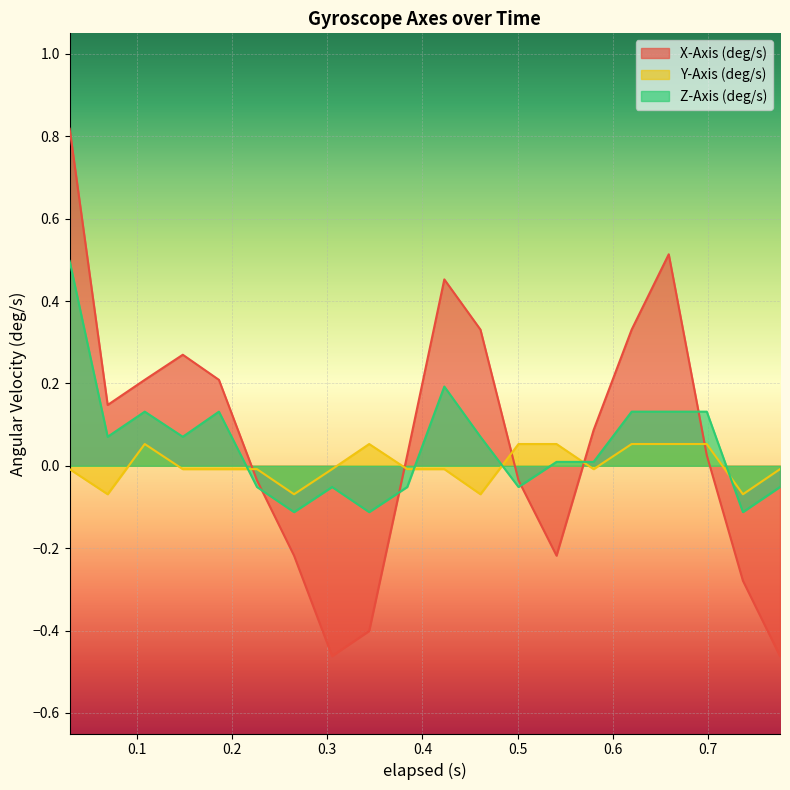

Reading right to left, extract all data points from this chart.

X-Axis (deg/s): 0.776=-0.5	0.737=-0.3	0.699=0.0	0.659=0.5	0.62=0.3	0.58=0.1	0.541=-0.2	0.501=-0.0	0.461=0.3	0.423=0.5	0.384=0.0	0.344=-0.4	0.305=-0.5	0.265=-0.2	0.226=-0.0	0.186=0.2	0.148=0.3	0.108=0.2	0.069=0.1	0.029=0.8
Y-Axis (deg/s): 0.776=-0.0	0.737=-0.1	0.699=0.1	0.659=0.1	0.62=0.1	0.58=-0.0	0.541=0.1	0.501=0.1	0.461=-0.1	0.423=-0.0	0.384=-0.0	0.344=0.1	0.305=-0.0	0.265=-0.1	0.226=-0.0	0.186=-0.0	0.148=-0.0	0.108=0.1	0.069=-0.1	0.029=-0.0
Z-Axis (deg/s): 0.776=-0.1	0.737=-0.1	0.699=0.1	0.659=0.1	0.62=0.1	0.58=0.0	0.541=0.0	0.501=-0.1	0.461=0.1	0.423=0.2	0.384=-0.1	0.344=-0.1	0.305=-0.1	0.265=-0.1	0.226=-0.1	0.186=0.1	0.148=0.1	0.108=0.1	0.069=0.1	0.029=0.5